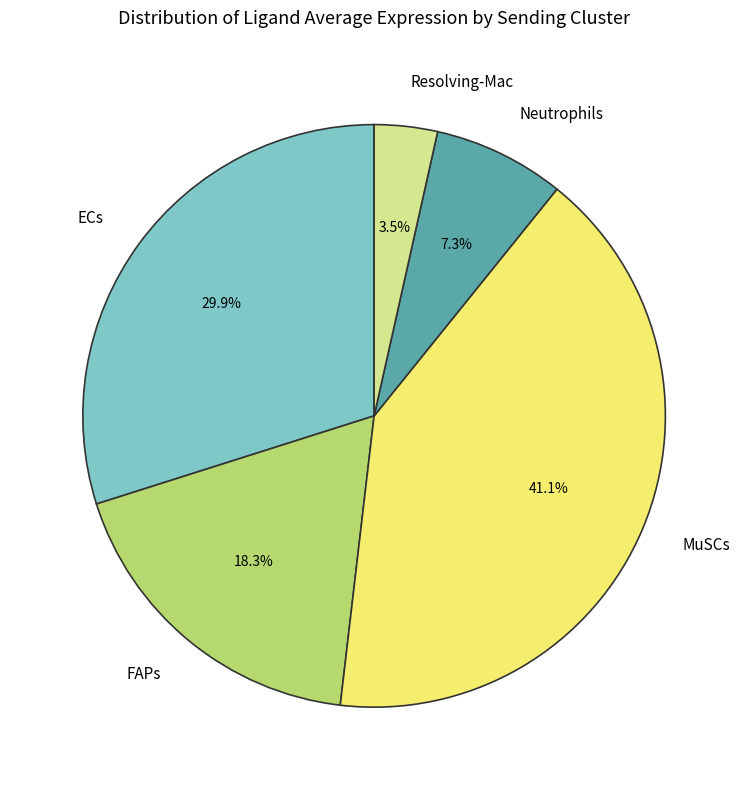

Rank the categories by value from highest to lowest.

MuSCs, ECs, FAPs, Neutrophils, Resolving-Mac